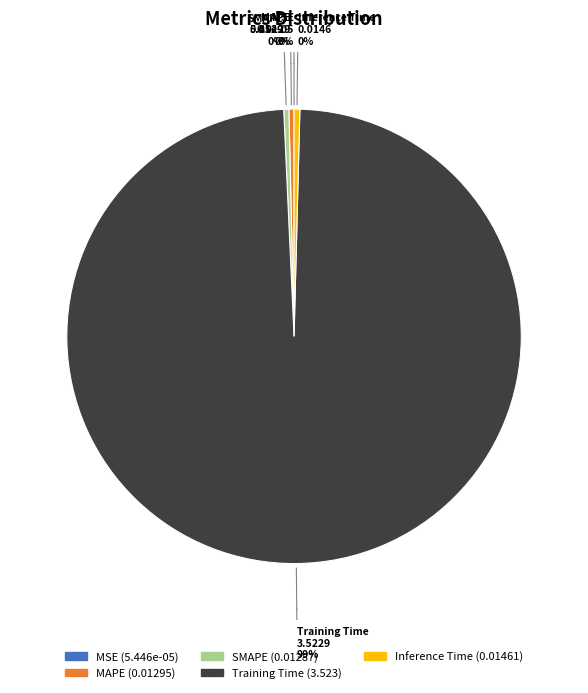

To the nearest percent, what is the average slice percentage?

20%